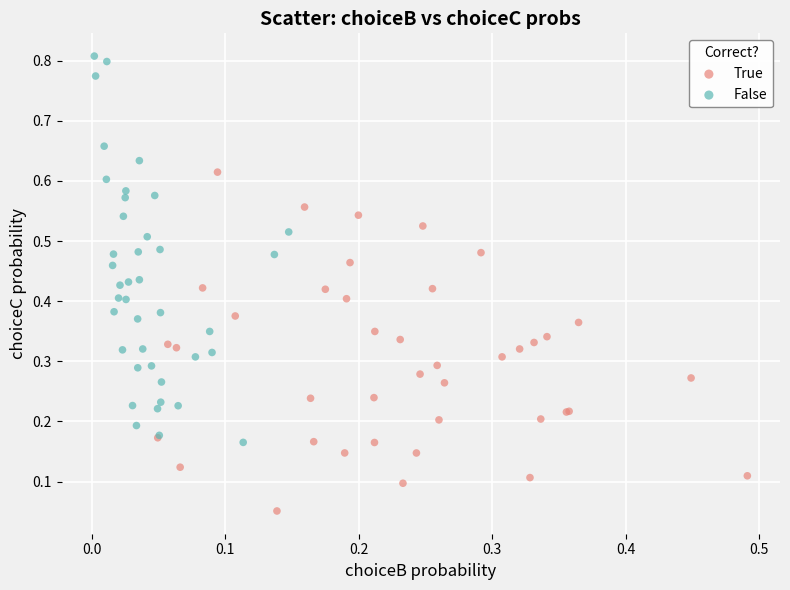

Which series contains the lowest Y value?

True